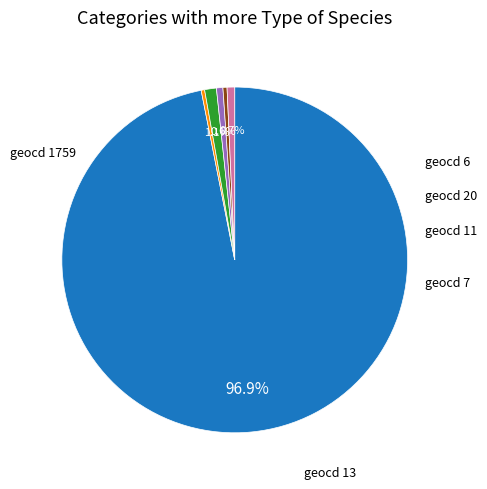

How many slices are in this pie chart?

6